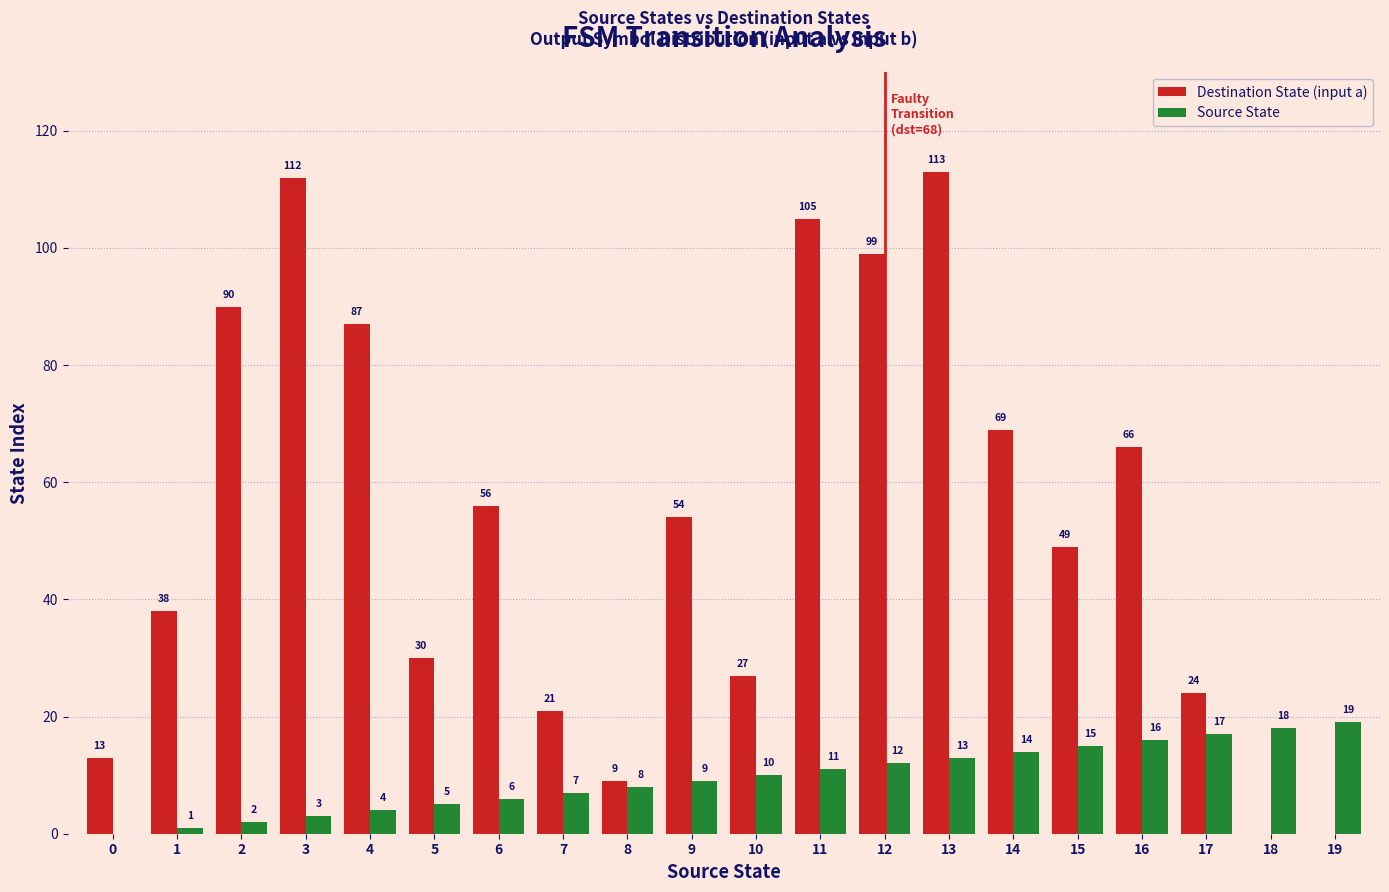

At which category is the sum across all series the highest?

13